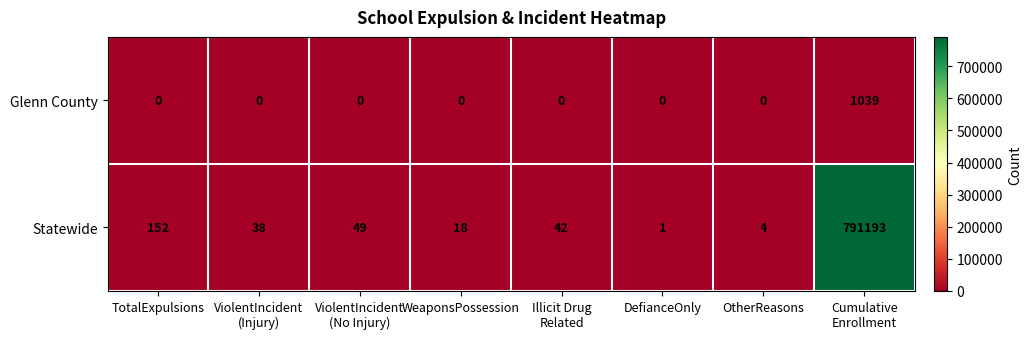

Which series has the largest total across all categories?

Statewide